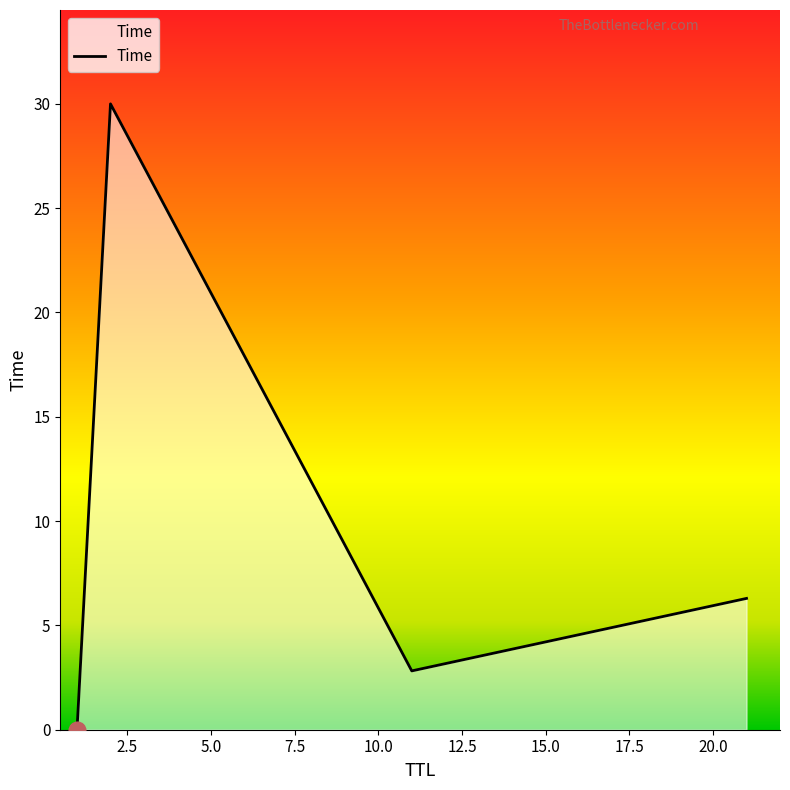

True or false: there are more than 0 points higher than both neighbors.

True